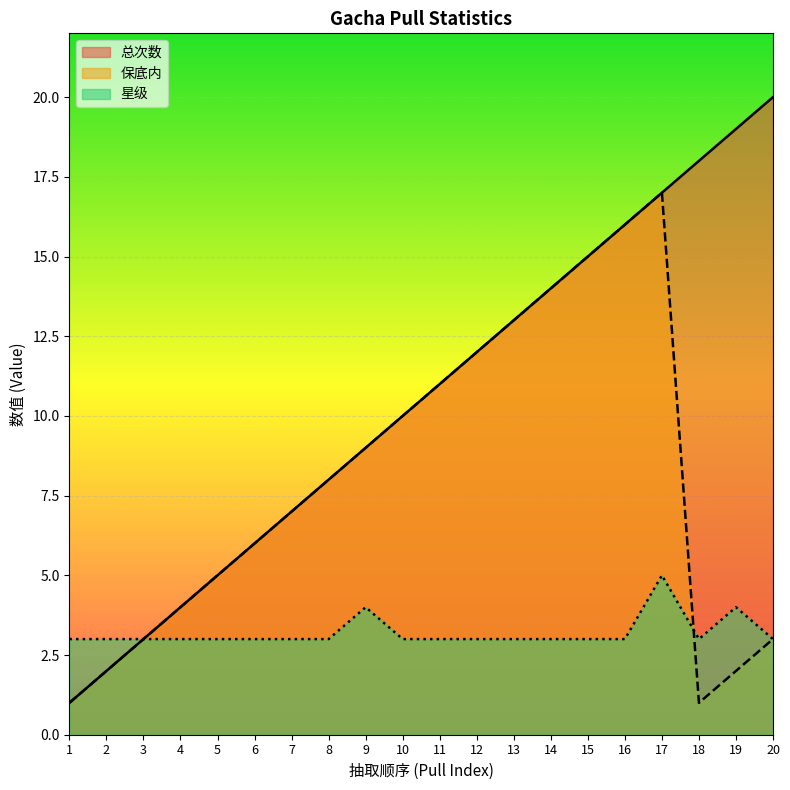

Which series has the largest total across all categories?

总次数